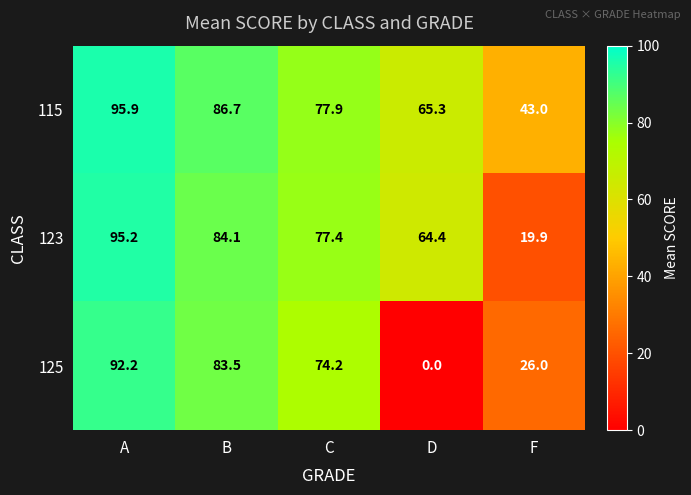

At which category is the sum across all series the highest?

A